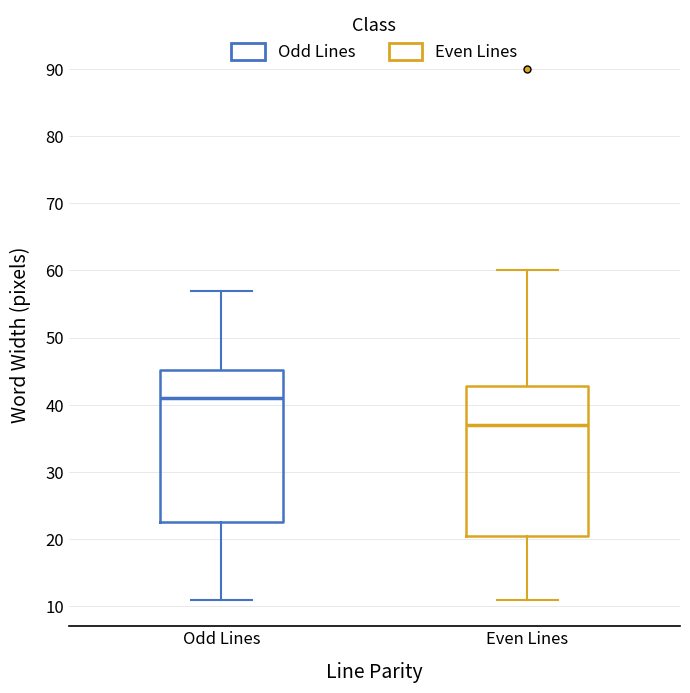

Reading left to right, read every box against the y-axis: the position of its median line, the range the box covers, and the ends of its whiskers. The values are not printed on the chart, so give them approximately, as read against the axis.

Odd Lines: median 41, box 23 to 45, whiskers 11 to 57
Even Lines: median 37, box 21 to 43, whiskers 11 to 60